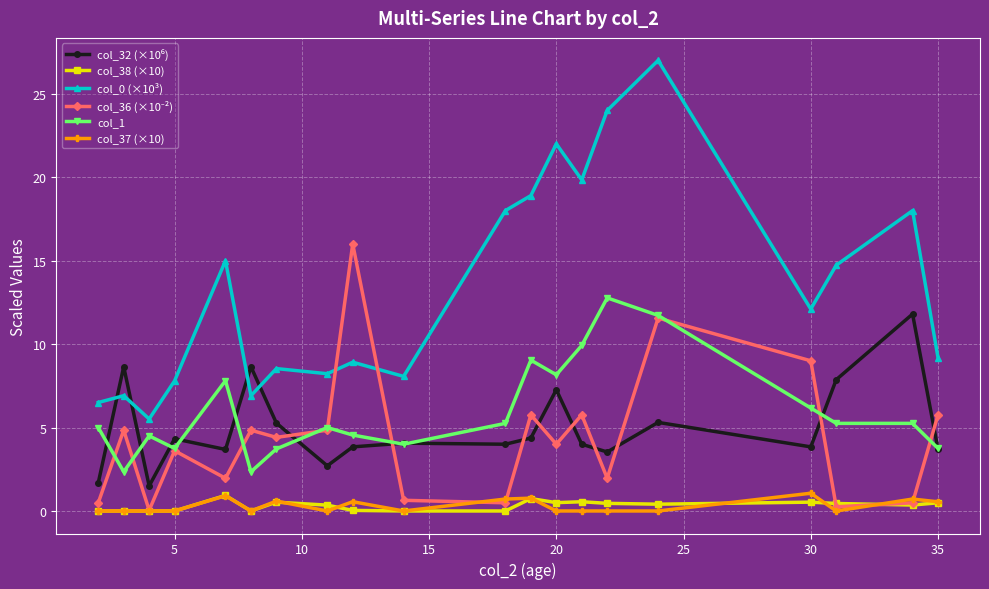

True or false: col_37 (×10) and col_1 intersect in this chart.

False